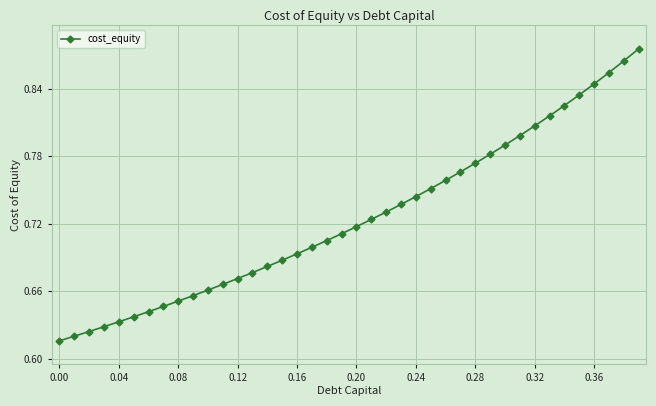

What is the sum of all values?

29.0